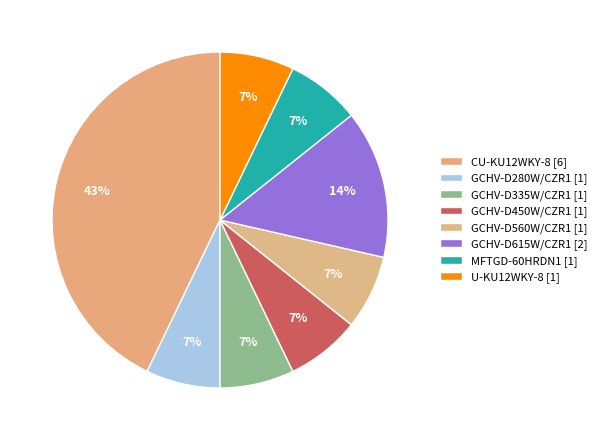

Which slice is the largest?

CU-KU12WKY-8